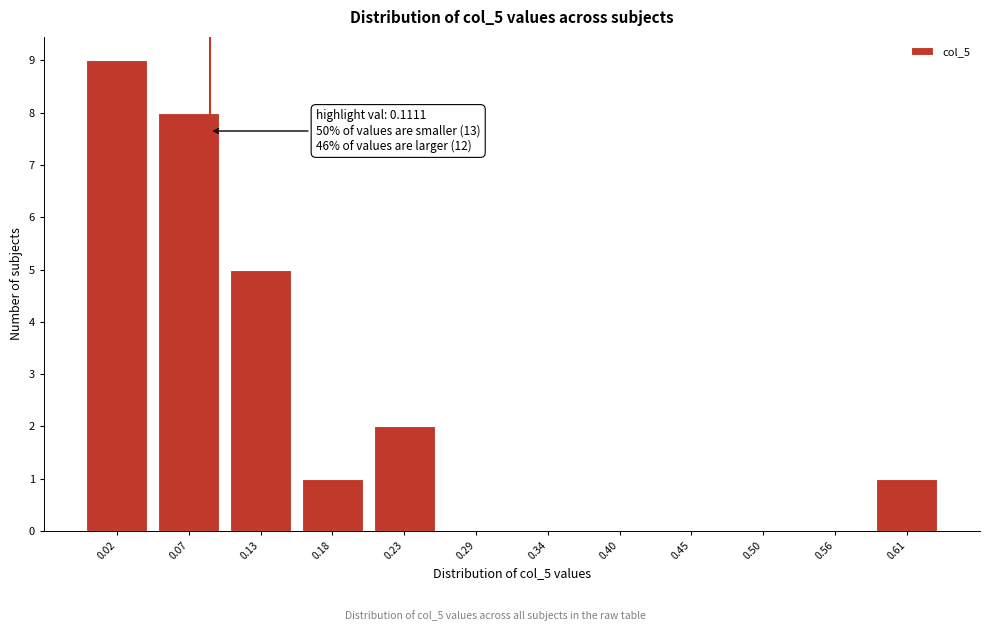

Reading left to right, transcribe all the data shown in this chart.

0.02=9	0.07=8	0.13=5	0.18=1	0.23=2	0.29=0	0.34=0	0.40=0	0.45=0	0.50=0	0.56=0	0.61=1